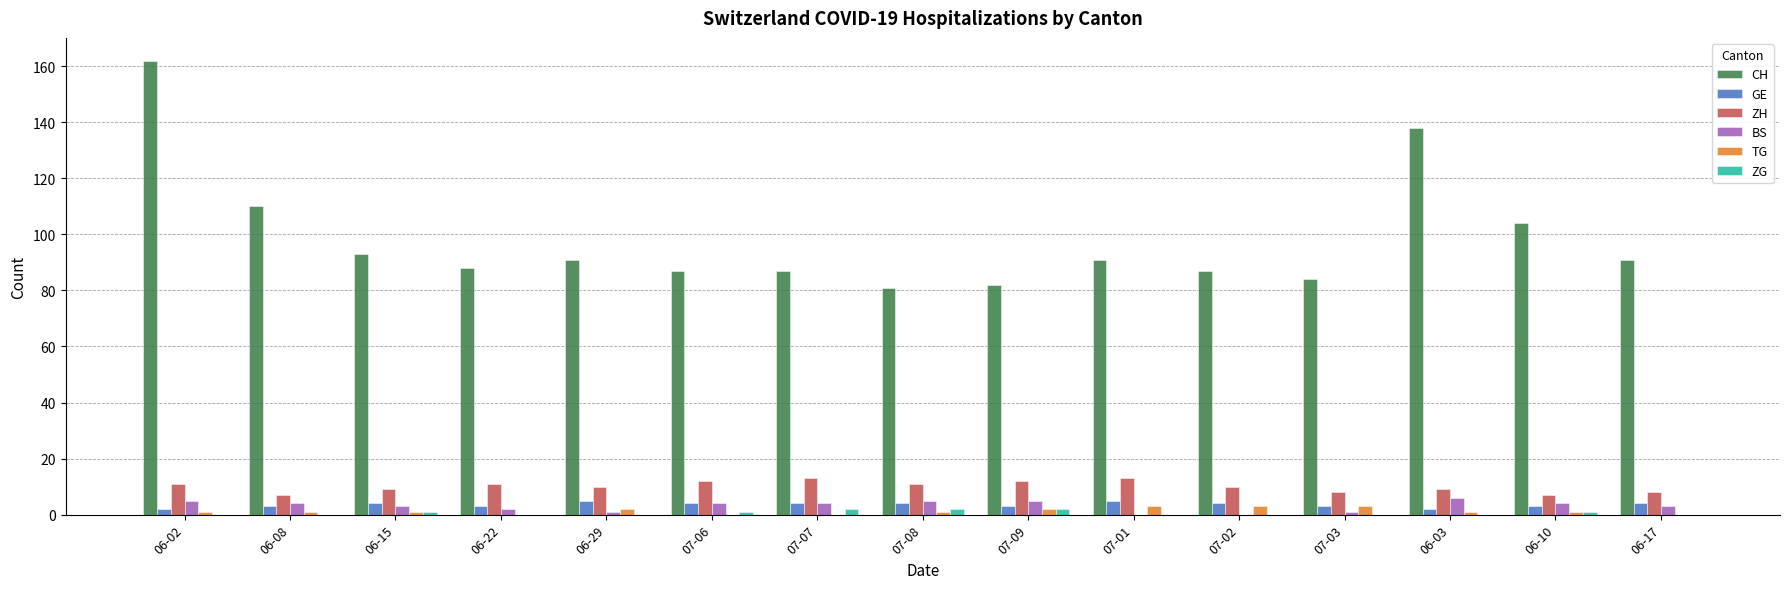

Reading right to left, list all the values displayed in this chart.

CH: 91	104	138	84	87	91	82	81	87	87	91	88	93	110	162
GE: 4	3	2	3	4	5	3	4	4	4	5	3	4	3	2
ZH: 8	7	9	8	10	13	12	11	13	12	10	11	9	7	11
BS: 3	4	6	1	0	0	5	5	4	4	1	2	3	4	5
TG: 0	1	1	3	3	3	2	1	0	0	2	0	1	1	1
ZG: 0	1	0	0	0	0	2	2	2	1	0	0	1	0	0